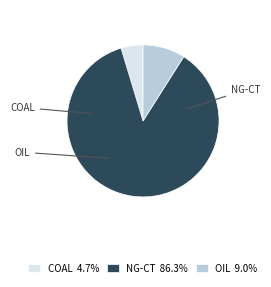

Does any single category account for the majority?

Yes